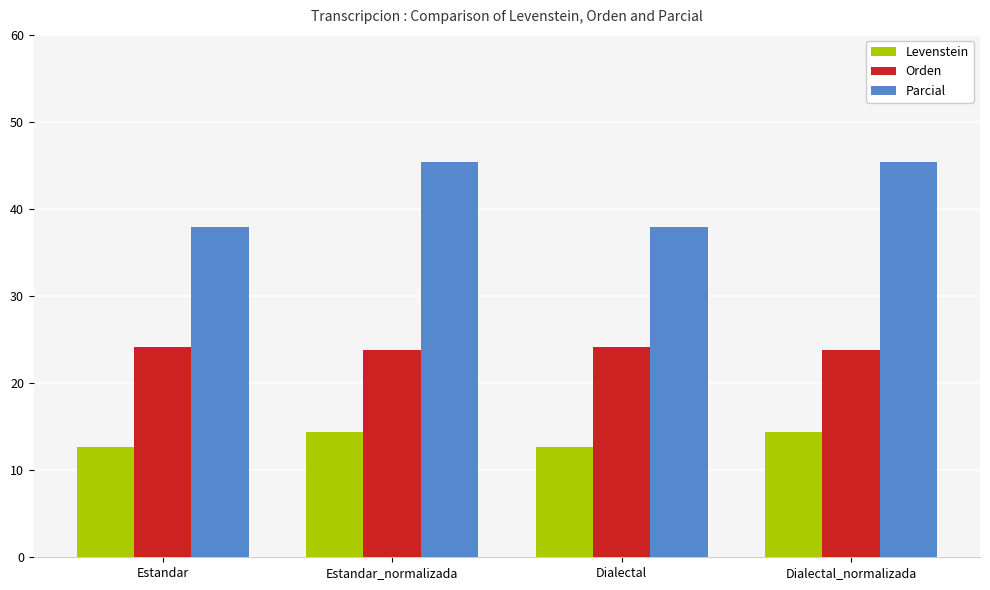

The Parcial series shows 45.5 at Dialectal_normalizada. True or false?

True